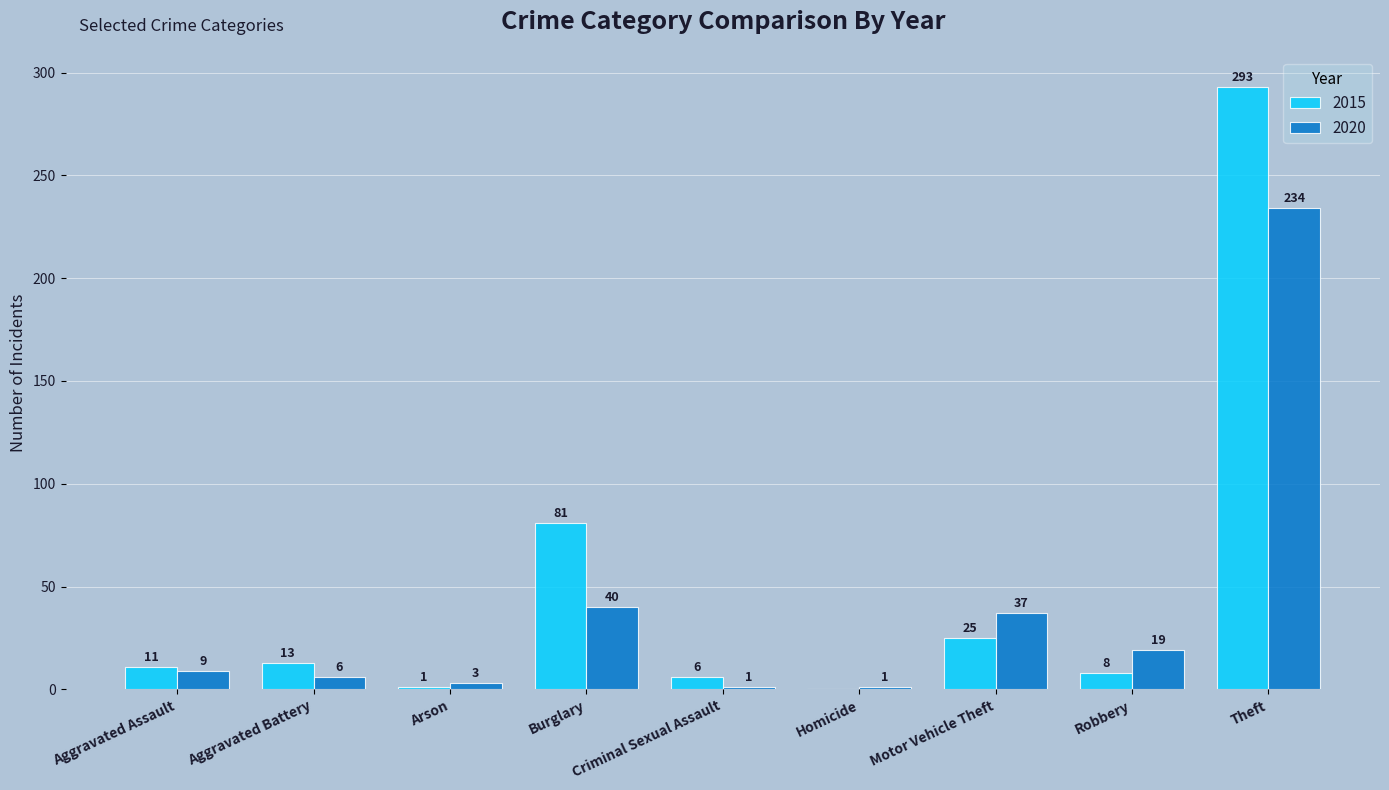

How many distinct data groups are displayed?

2